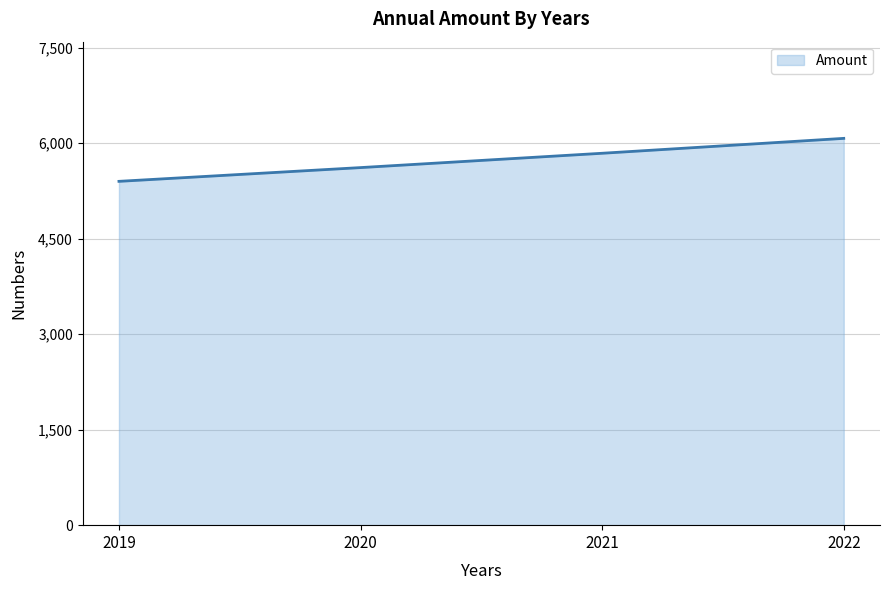

At which category does the chart reach its minimum across all series?

2019